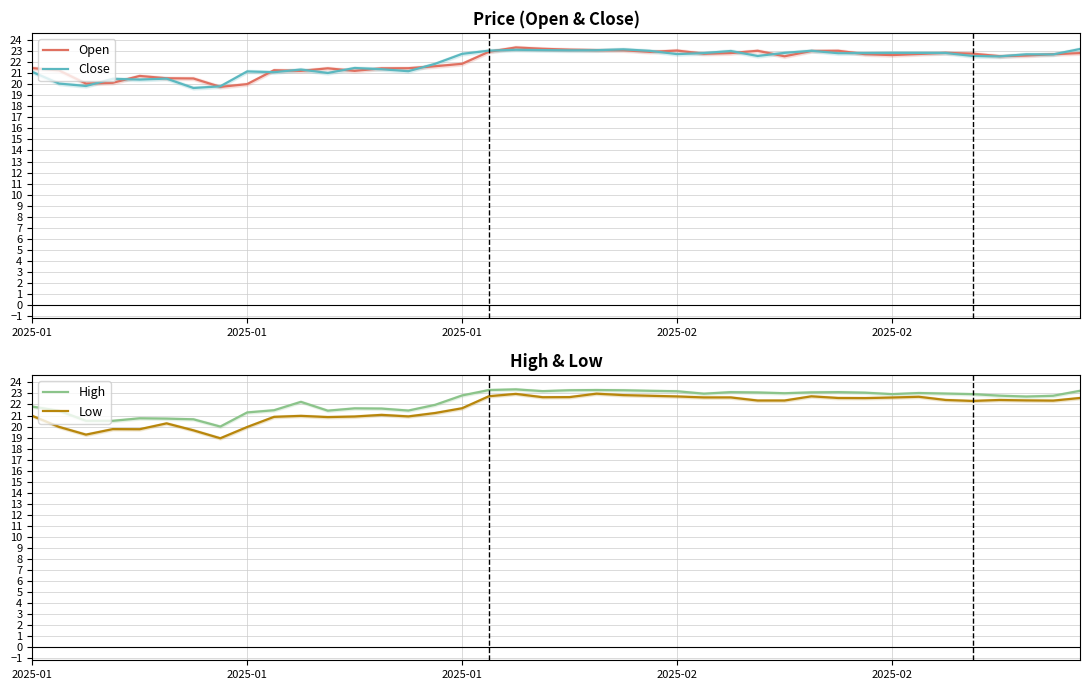

What is the highest value of the Close series?

23.2